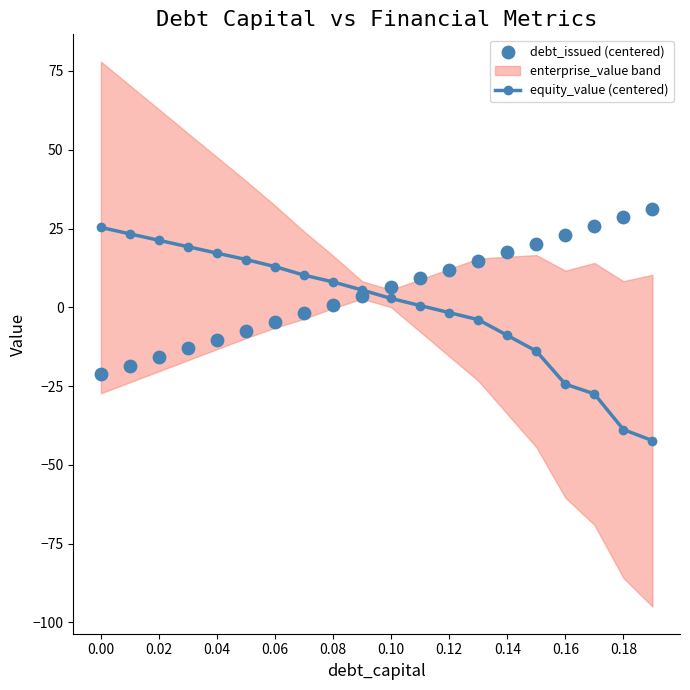

What is the total value across all series at 0.00?

4.0